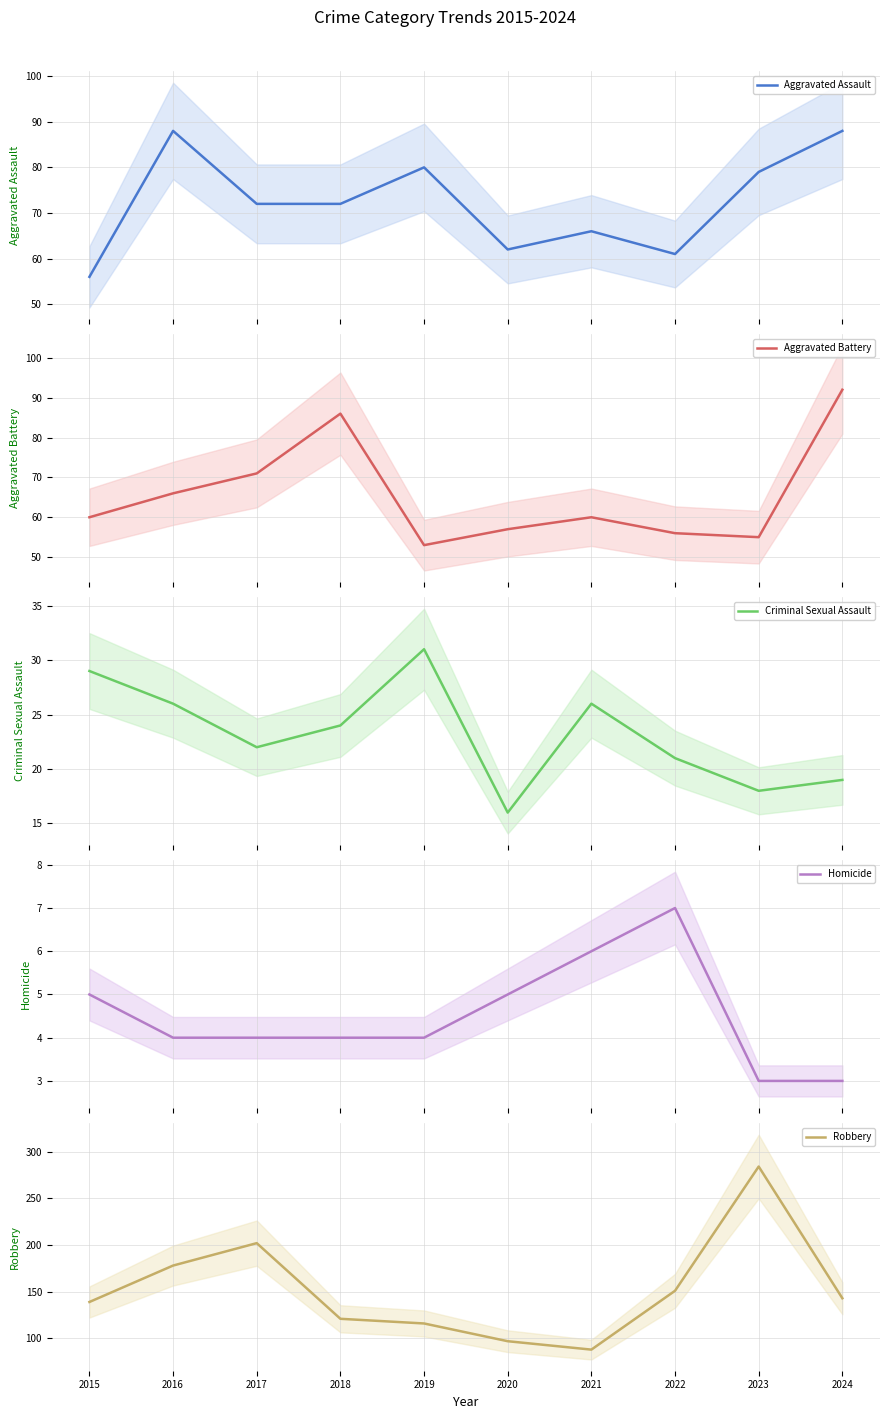

Where is the first local minimum for Aggravated Battery?

2019